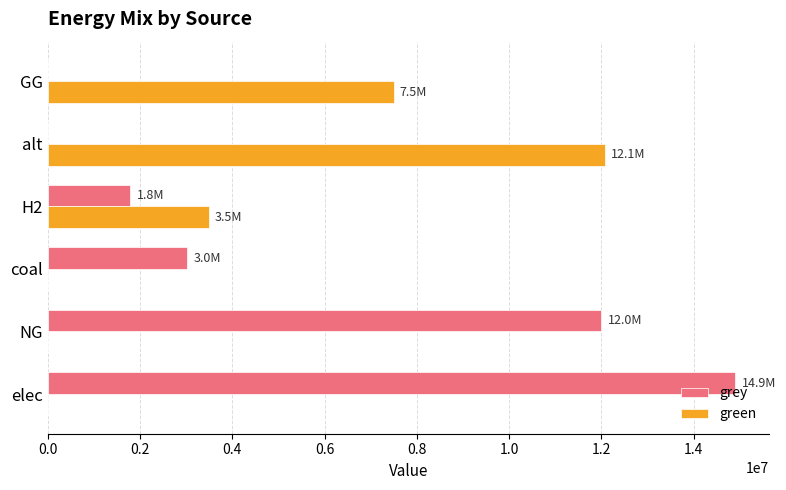

Is the value of grey at H2 greater than the value of green at H2?

No